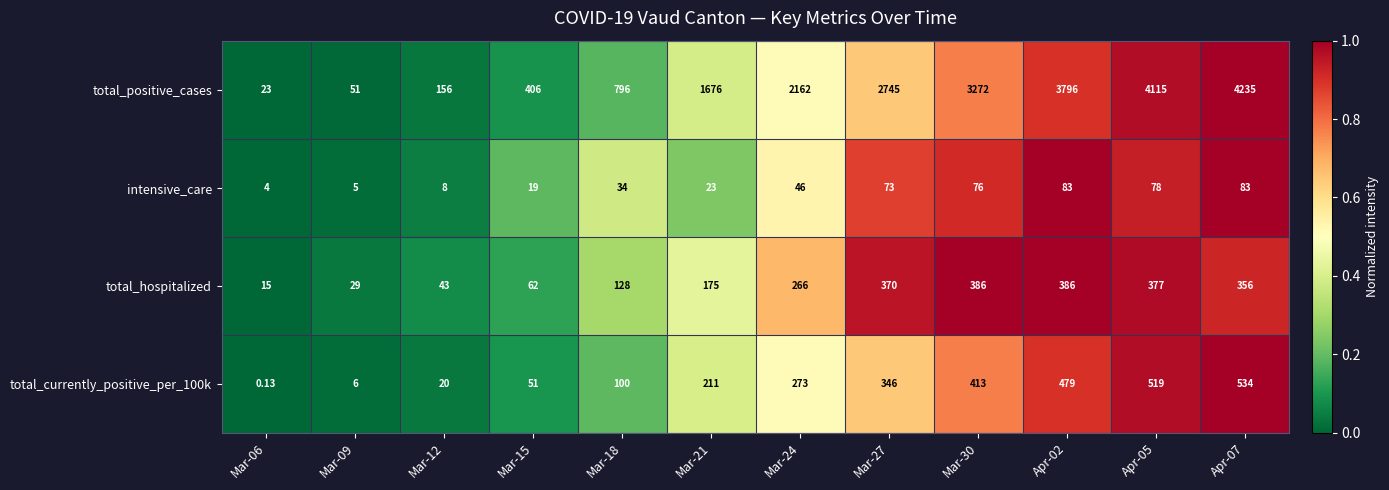

Which series has the largest range (max minus min)?

total_positive_cases